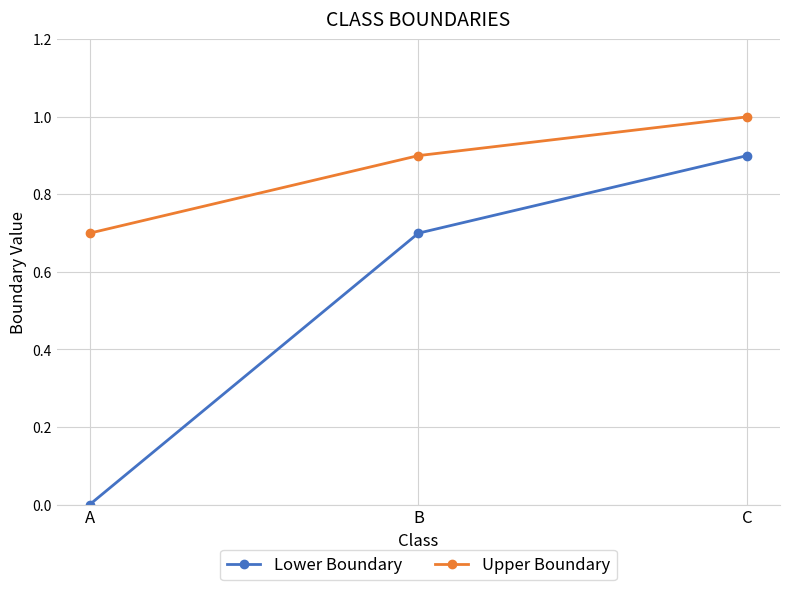

Which series changed the most between A and C?

Lower Boundary